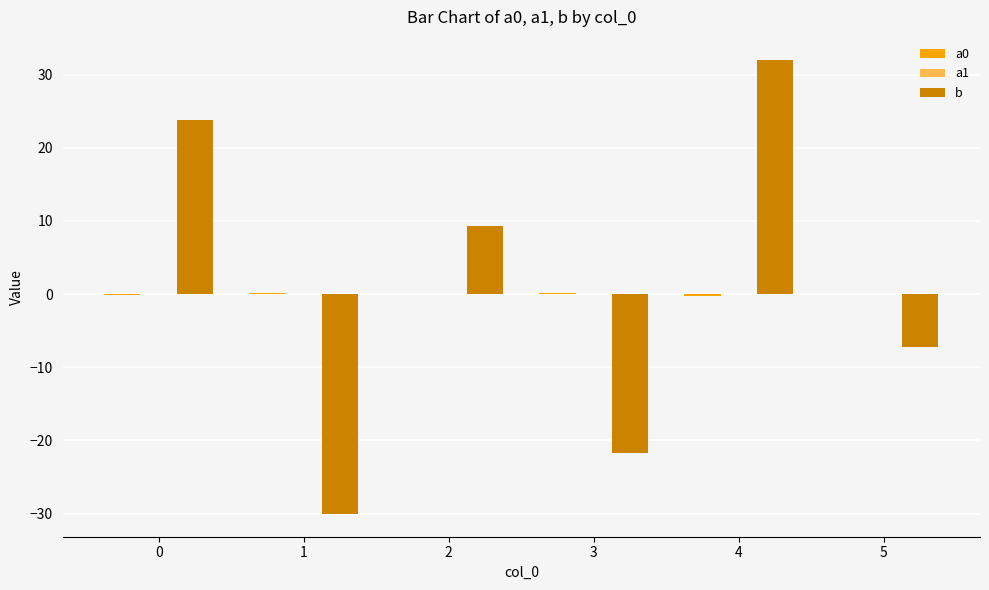

Which category has the highest value across all series?

4